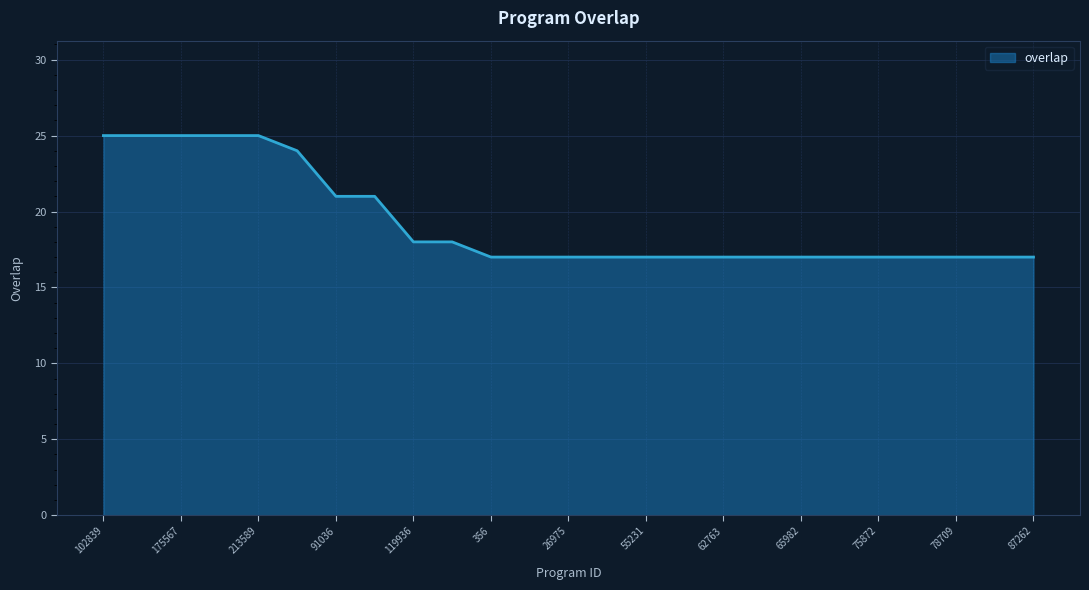

What is the difference between the maximum and minimum values?

8